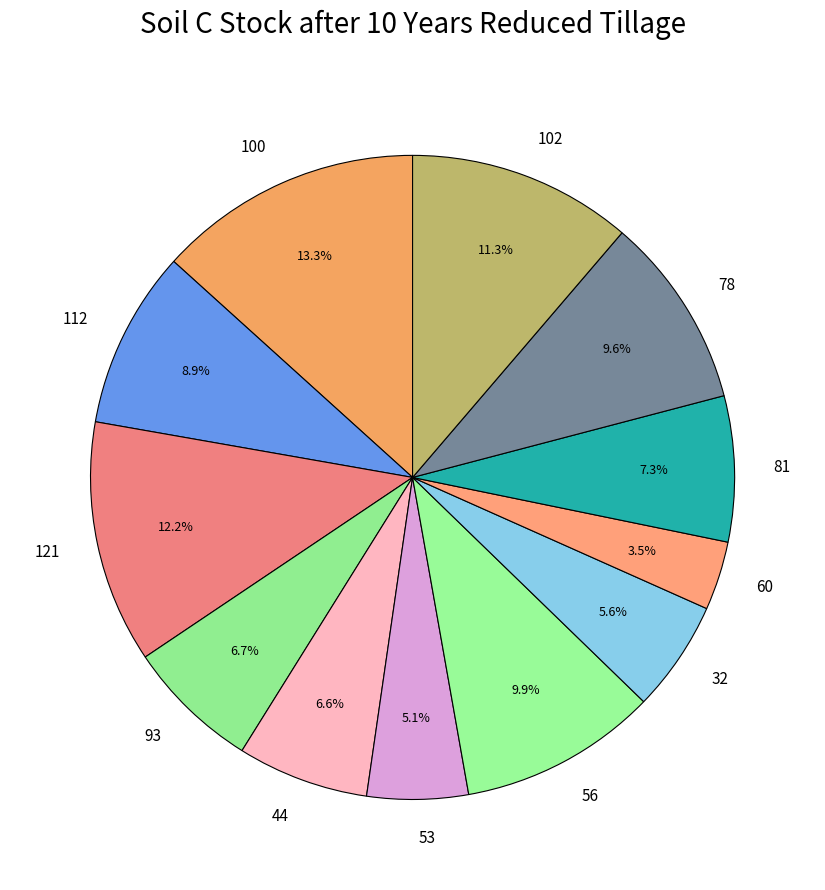

What percentage is NOT represented by 56?

90.1%